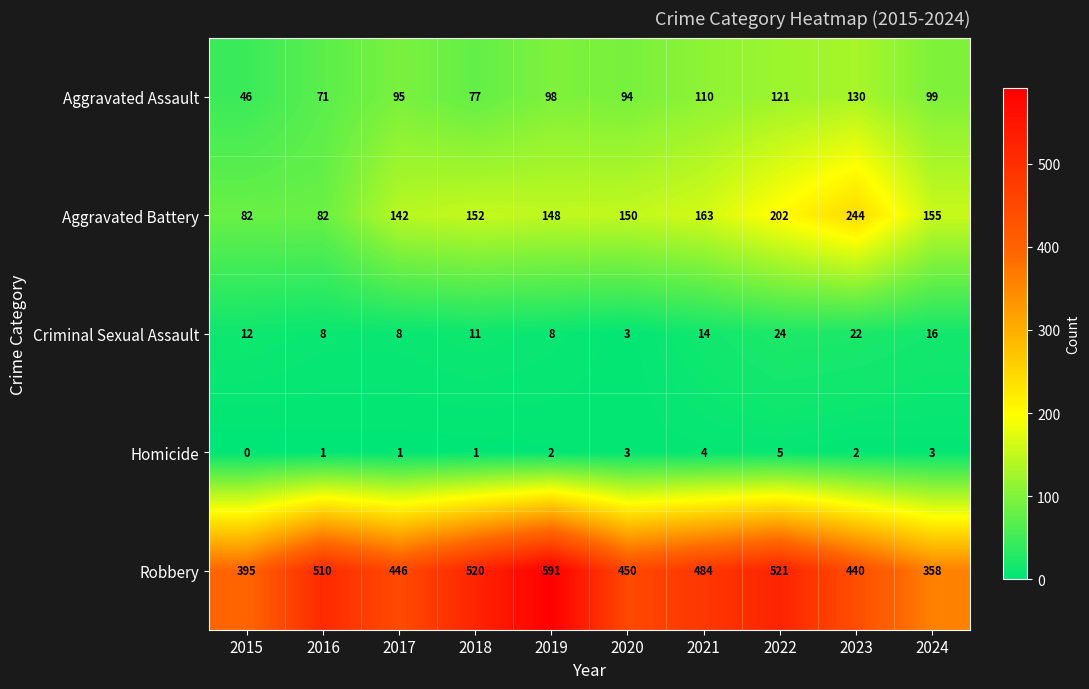

Which category has the highest value across all series?

2019